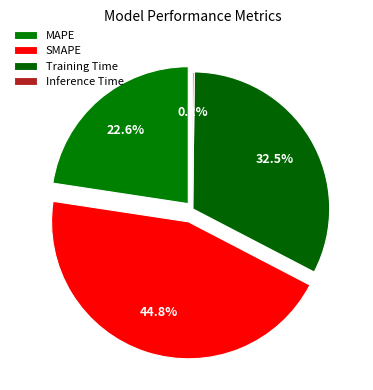

How much of the chart is everything except Inference Time?

99.8%